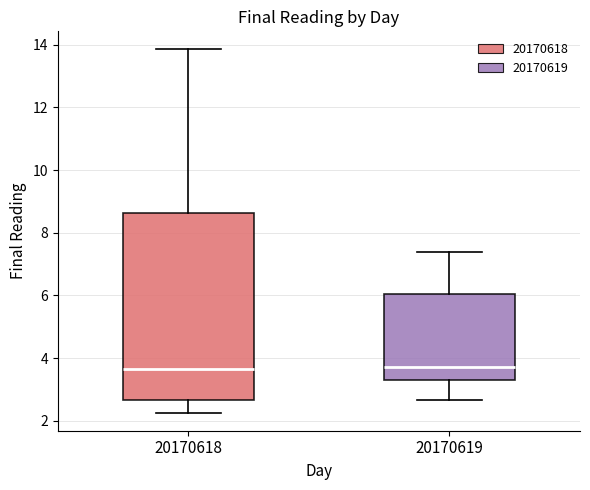

Reading left to right, transcribe this box plot: for each box, give where its median line is, the range the box spans, and where its two whiskers end, as read against the y-axis. The values are not printed on the chart, so give them approximately, as read against the axis.

20170618: median 3.6, box 2.6 to 8.6, whiskers 2.2 to 13.8
20170619: median 3.8, box 3.2 to 6.0, whiskers 2.6 to 7.4